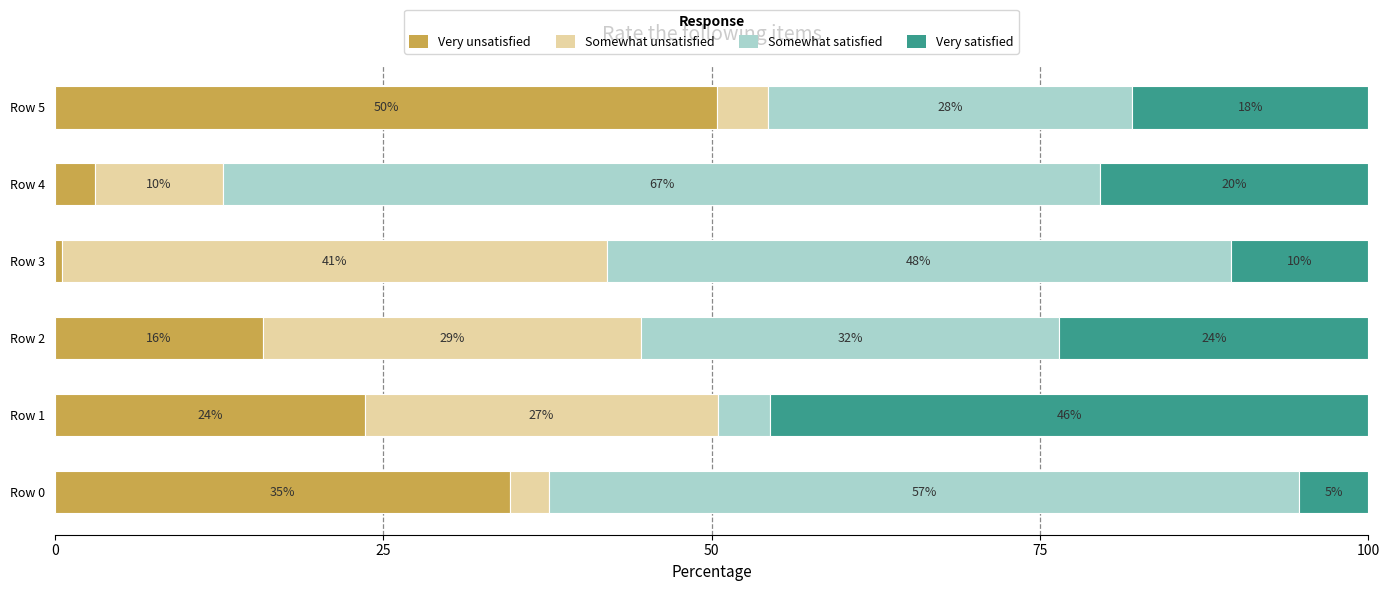

What is the sum of all Very satisfied values?

123.2